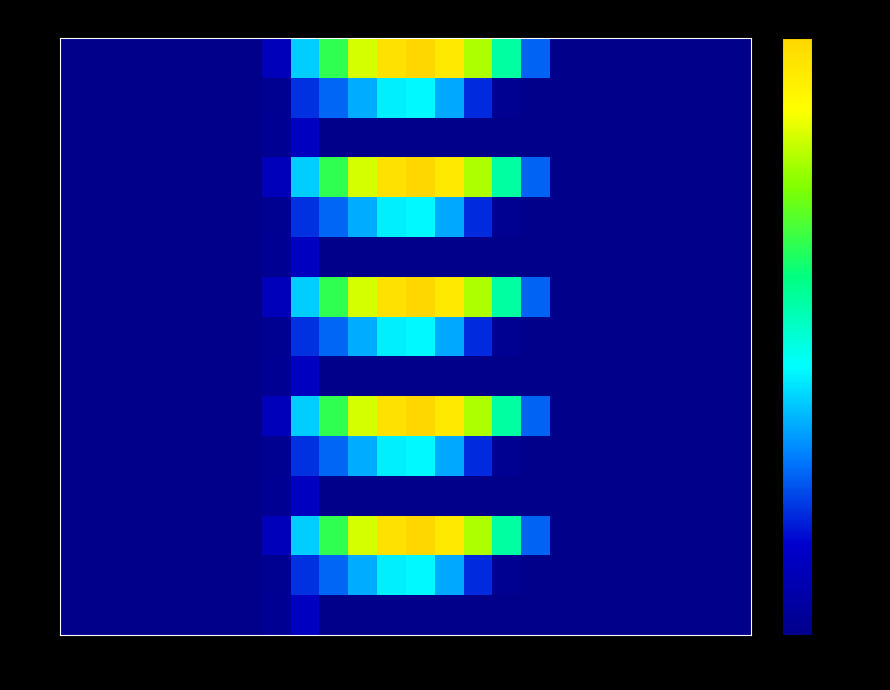

What is the spread (max minus min) of values at 11?

1060.3